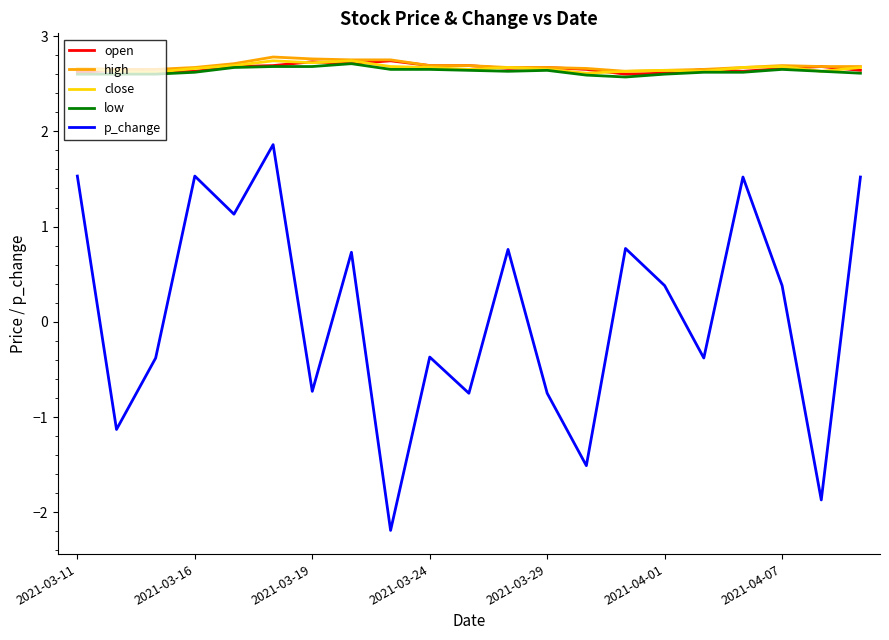

True or false: p_change and low cross at least once.

False